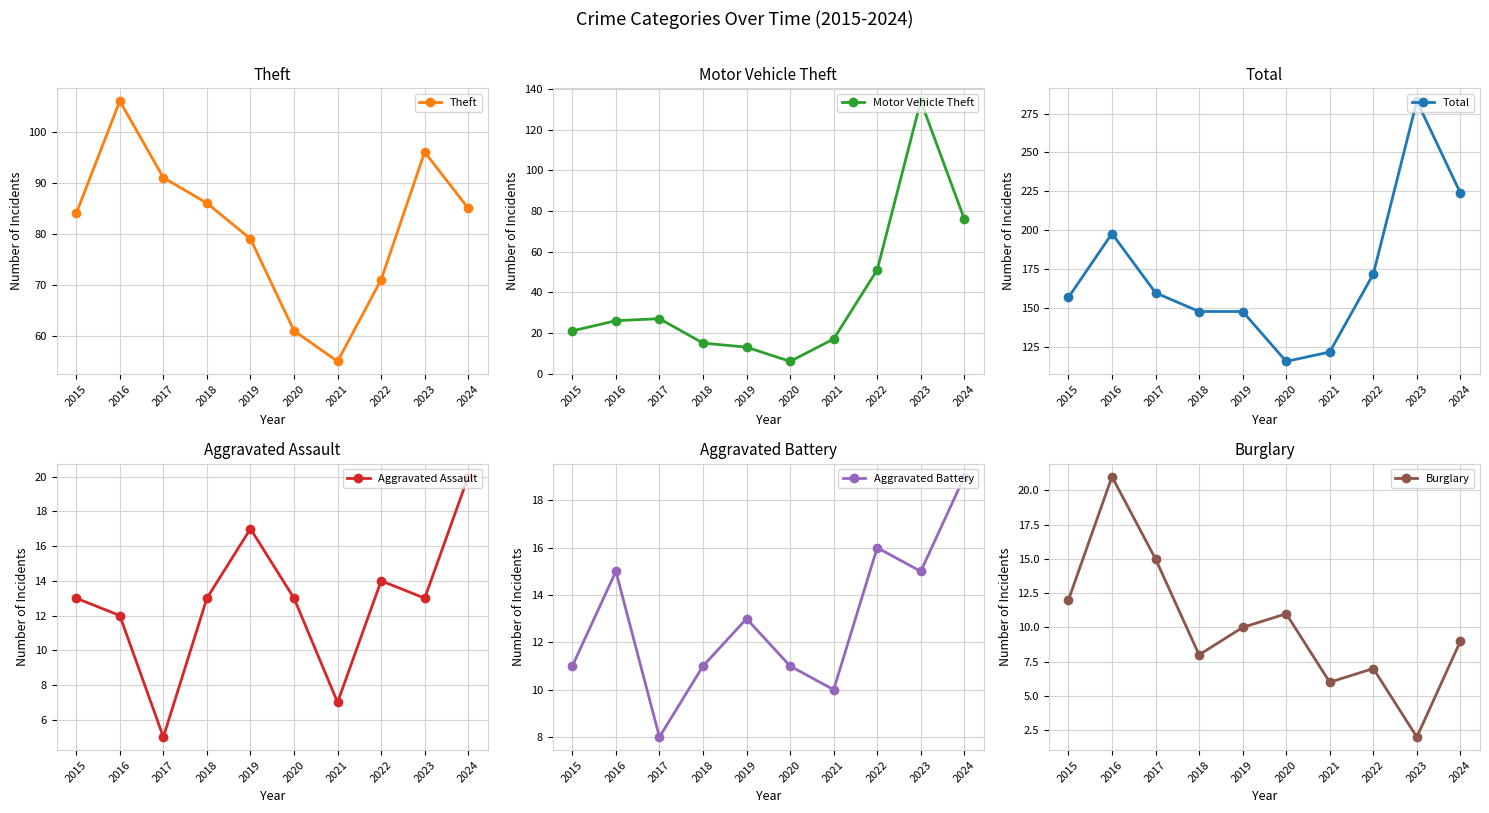

What is the difference between the Theft values at 2022 and 2019?

8